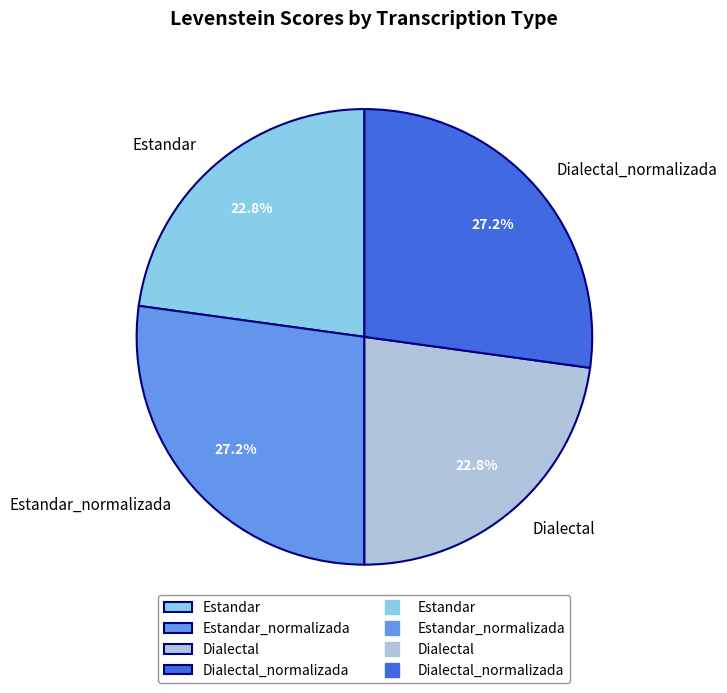

Count the number of slices in the pie.

4